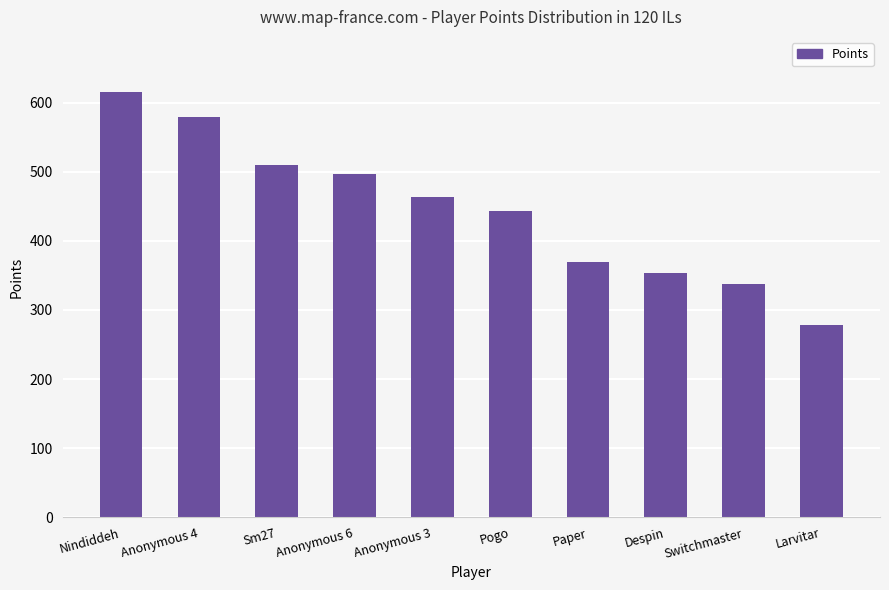

Does the chart contain any negative values?

No